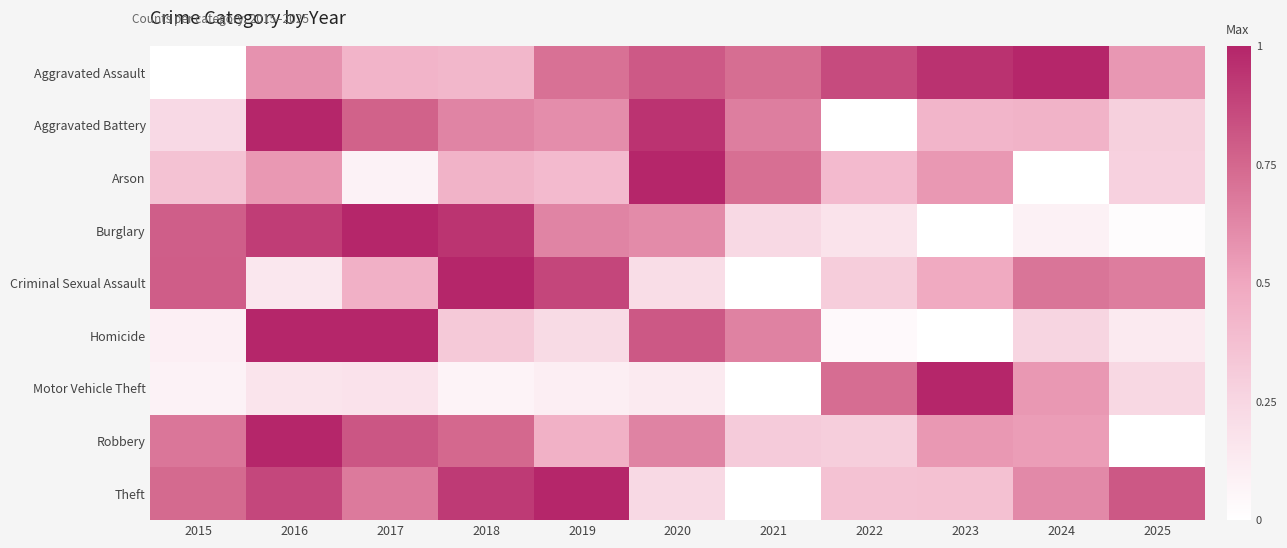

At which category is the sum across all series the highest?

2016